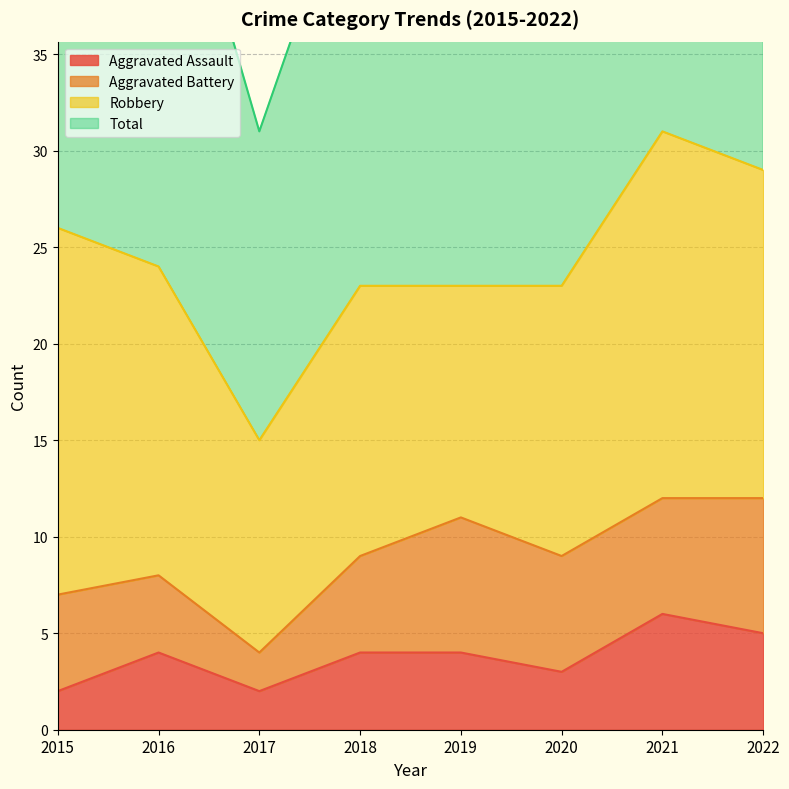

Count the number of categories in the chart.

8